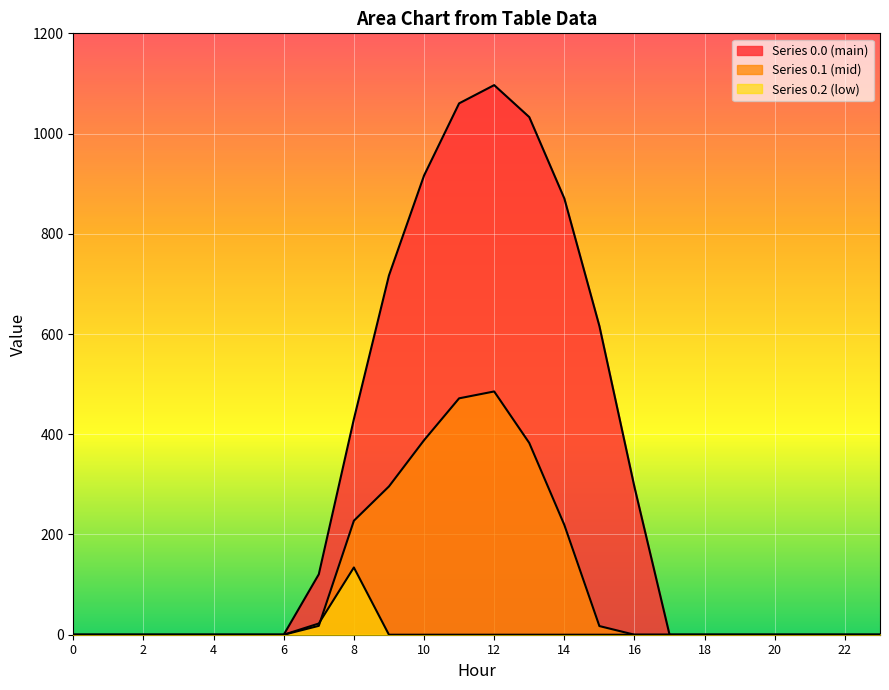

How many data points does each series have?

24